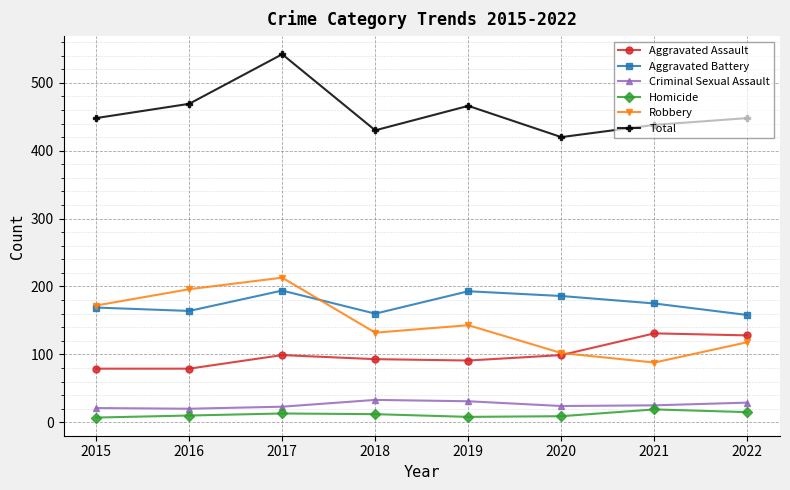

True or false: Homicide and Aggravated Battery cross at least once.

False